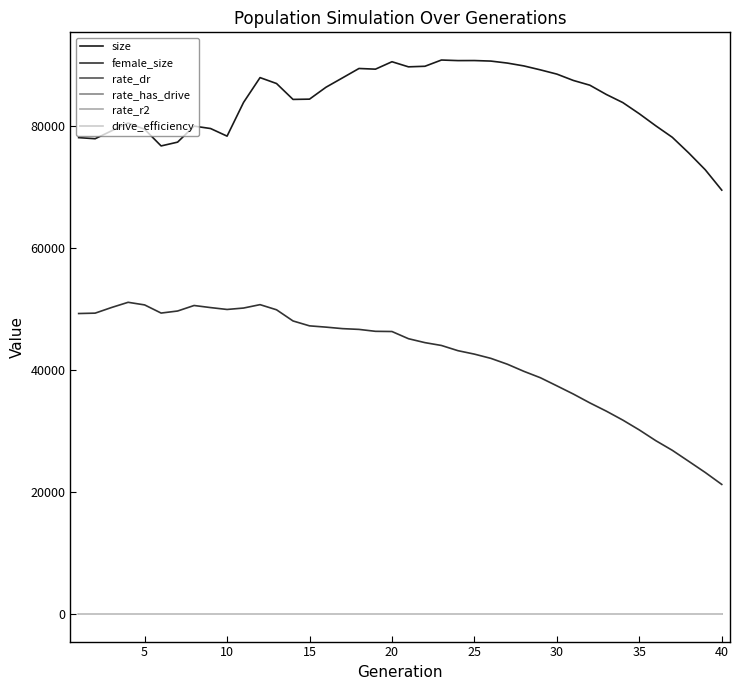

True or false: female_size has more than 0 interior local peaks.

True